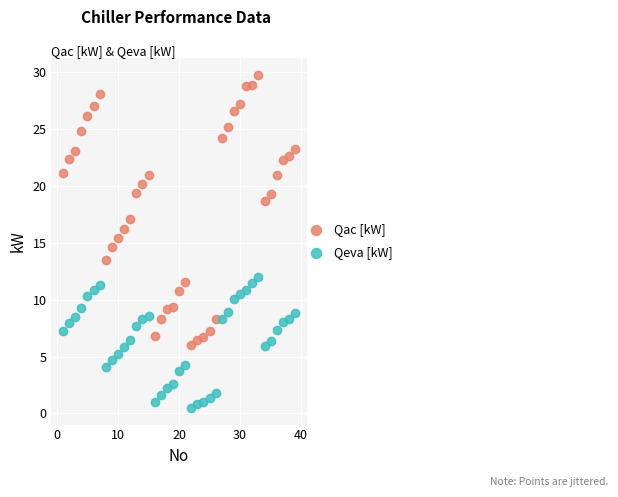

Across all data points, what is the range of Y values (max minus min)?

29.3